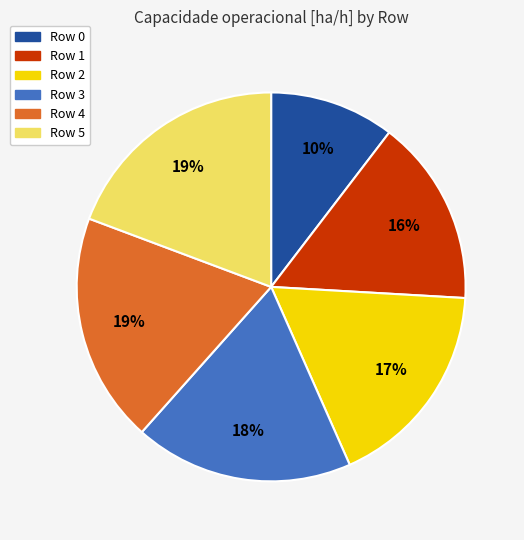

How many segments does this pie chart have?

6